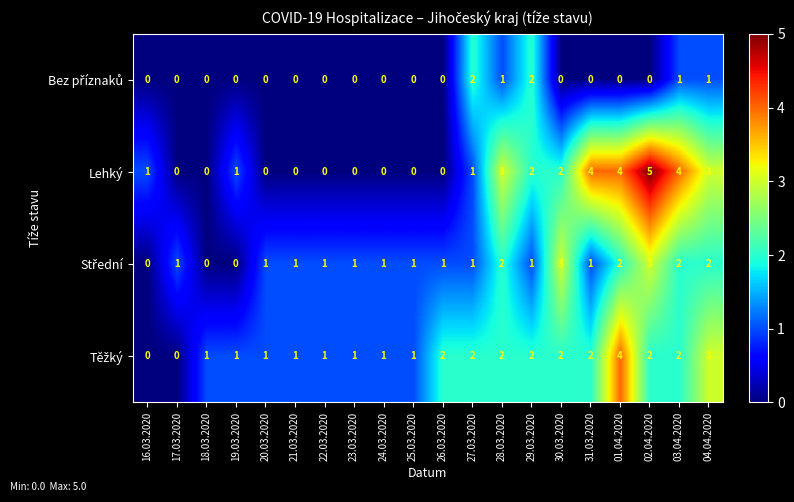

True or false: Lehký has a value of 1 at 27.03.2020.

True